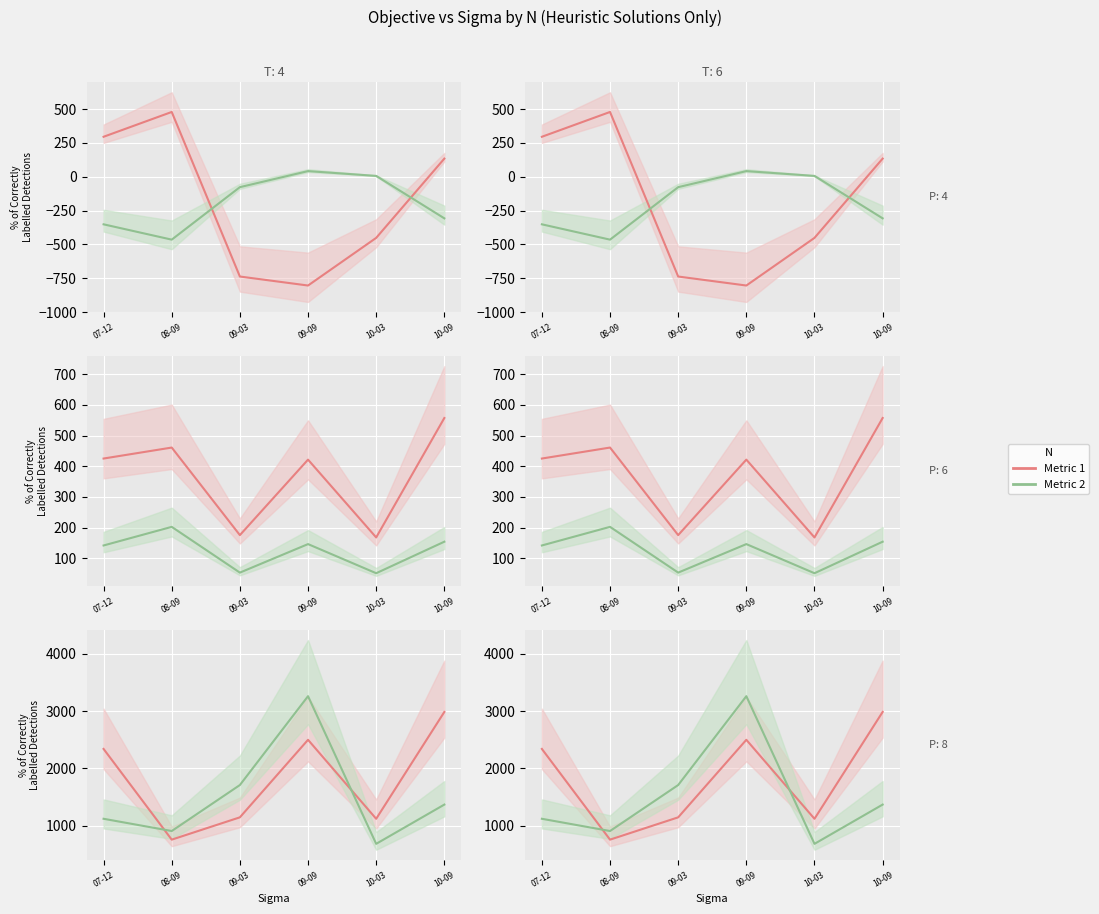

Reading right to left, what are all the values shown in this chart?

经营活动产生...: 133.9	-451.4	-803.1	-736.7	478.4	295.2
投资活动产生...: -307.0	6.3	41.7	-76.8	-464.4	-351.2
收取利息、手...: 557.3	167.6	421.5	175.2	460.9	425.1
支付利息、手...: 153.7	50.9	145.9	52.9	202.2	141.4
客户存款和同...: 2986.8	1120.2	2500.3	1145.7	756.0	2340.9
客户贷款及垫...: 1368.4	682.8	3262.4	1710.0	906.5	1120.4